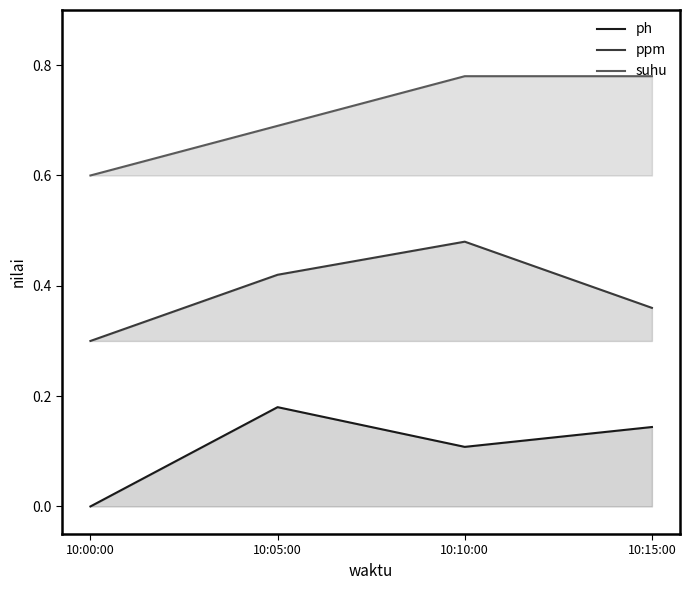

True or false: ppm has a value of 0.2 at 10:15:00.

False